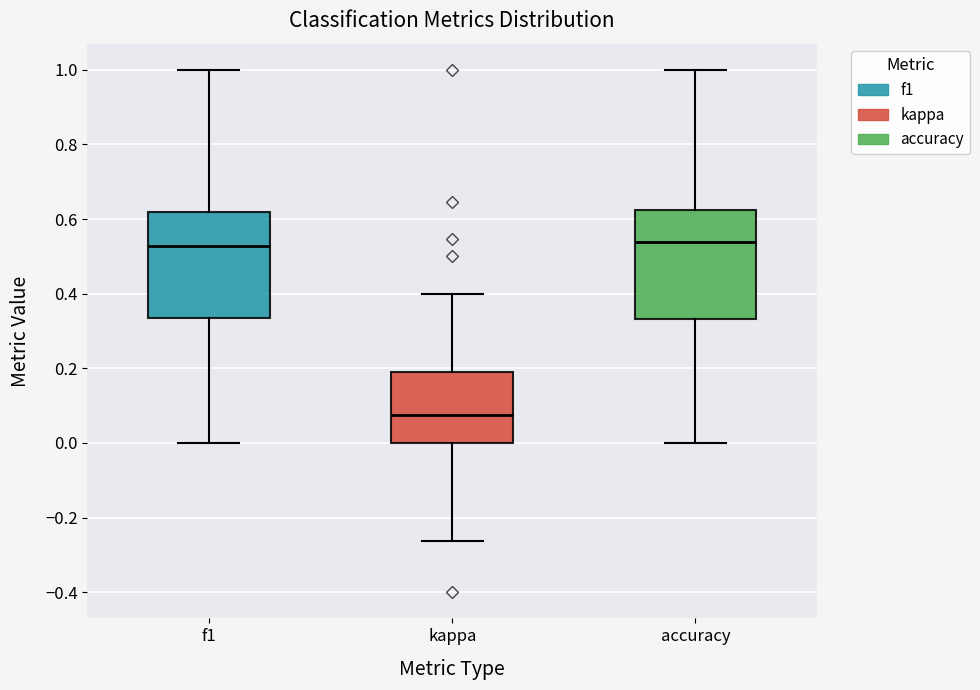

Where does the lower whisker of the box for f1 end on the y-axis? The values are not printed on the chart, so give them approximately, as read against the axis.

0.00